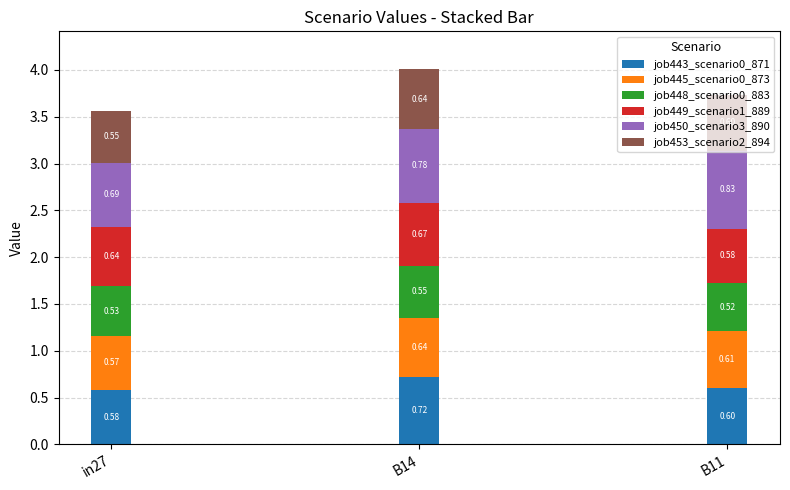

What is the total value across all series at in27?

3.6